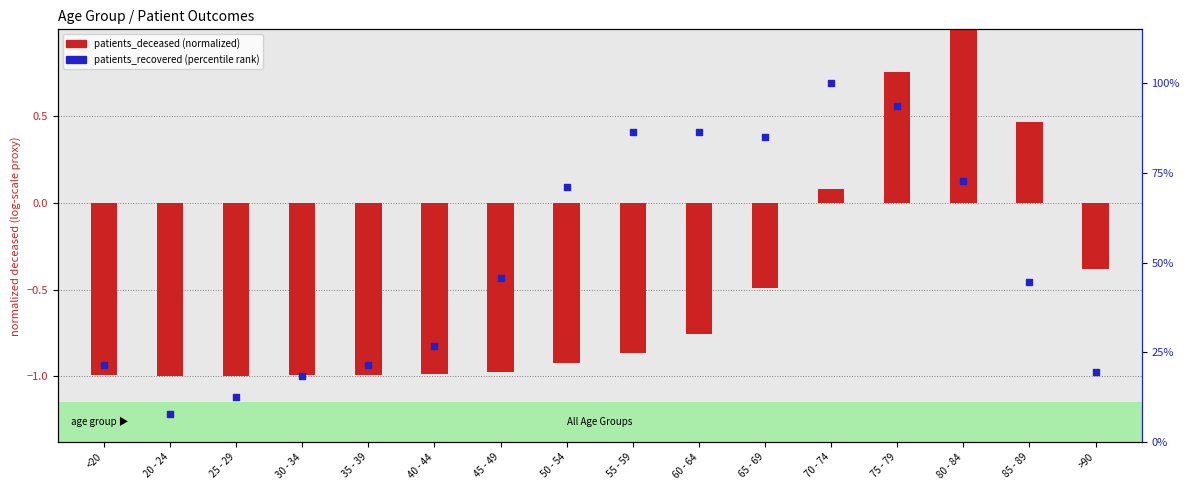

Which series has the largest total across all categories?

patients_recovered (percentile)